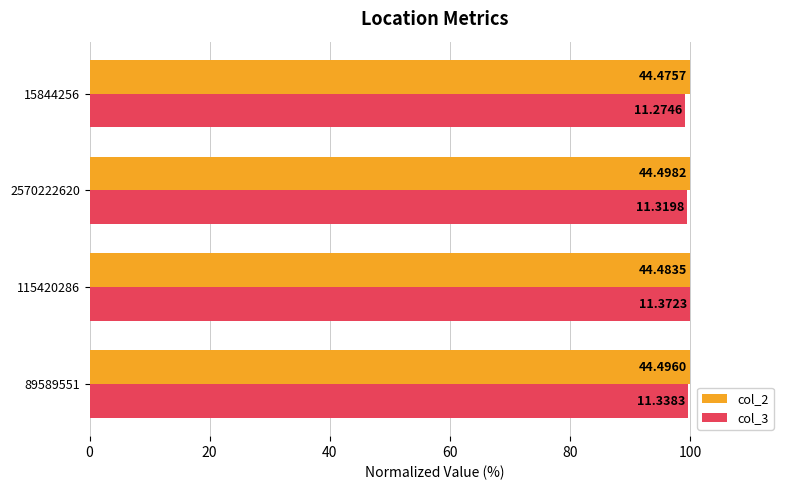

Reading left to right, what are all the values shown in this chart?

col_2: 100.0	100.0	100.0	99.9
col_3: 99.7	100.0	99.5	99.1